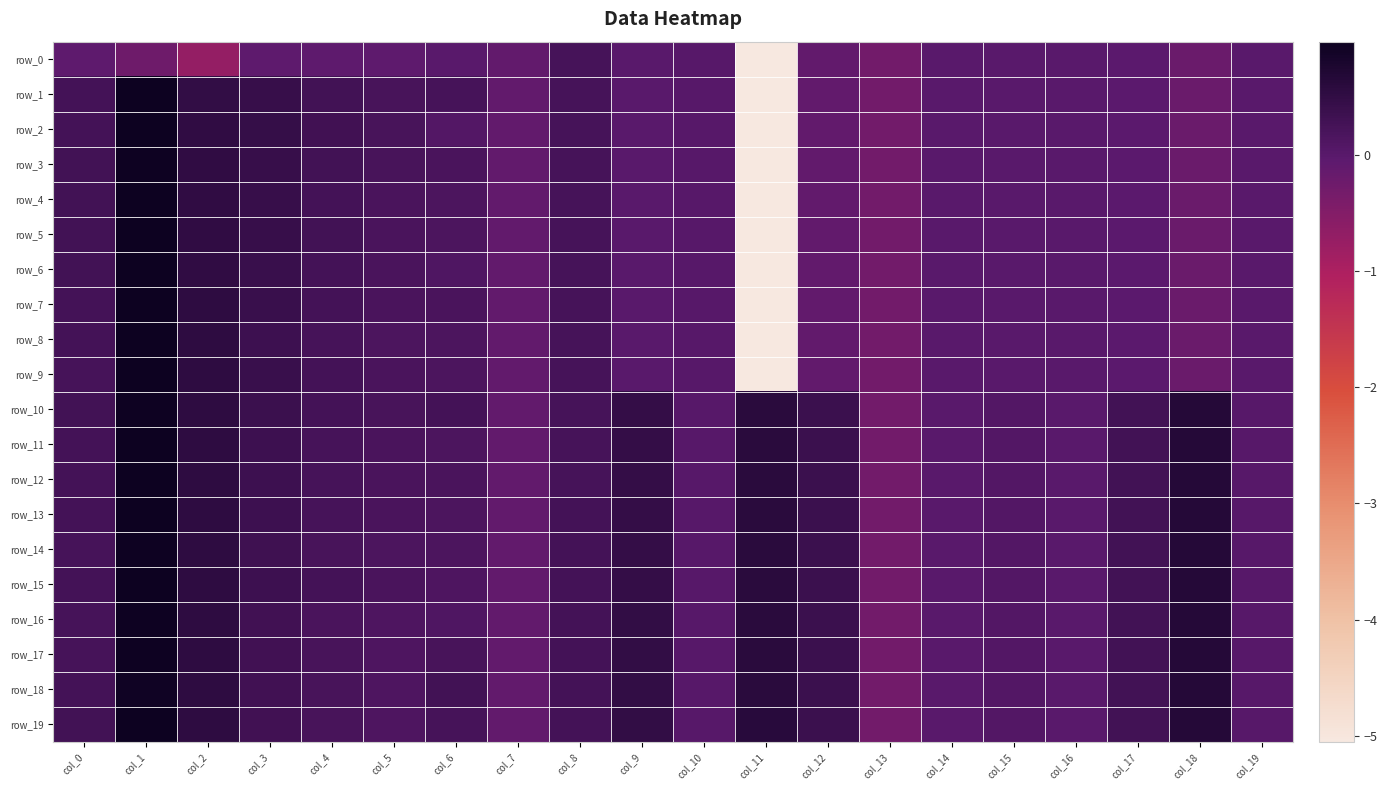

Where does the row_2 series first go above 0?

col_0